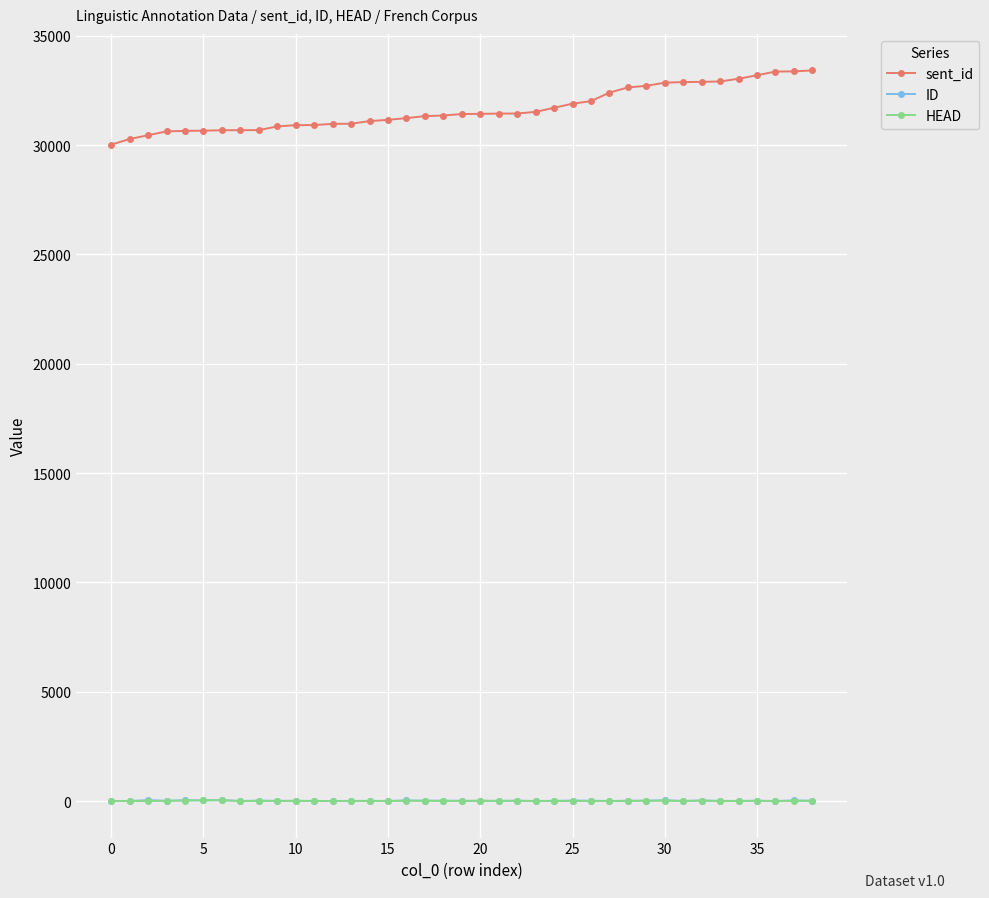

At how many categories does at least one series exceed 21557?

39